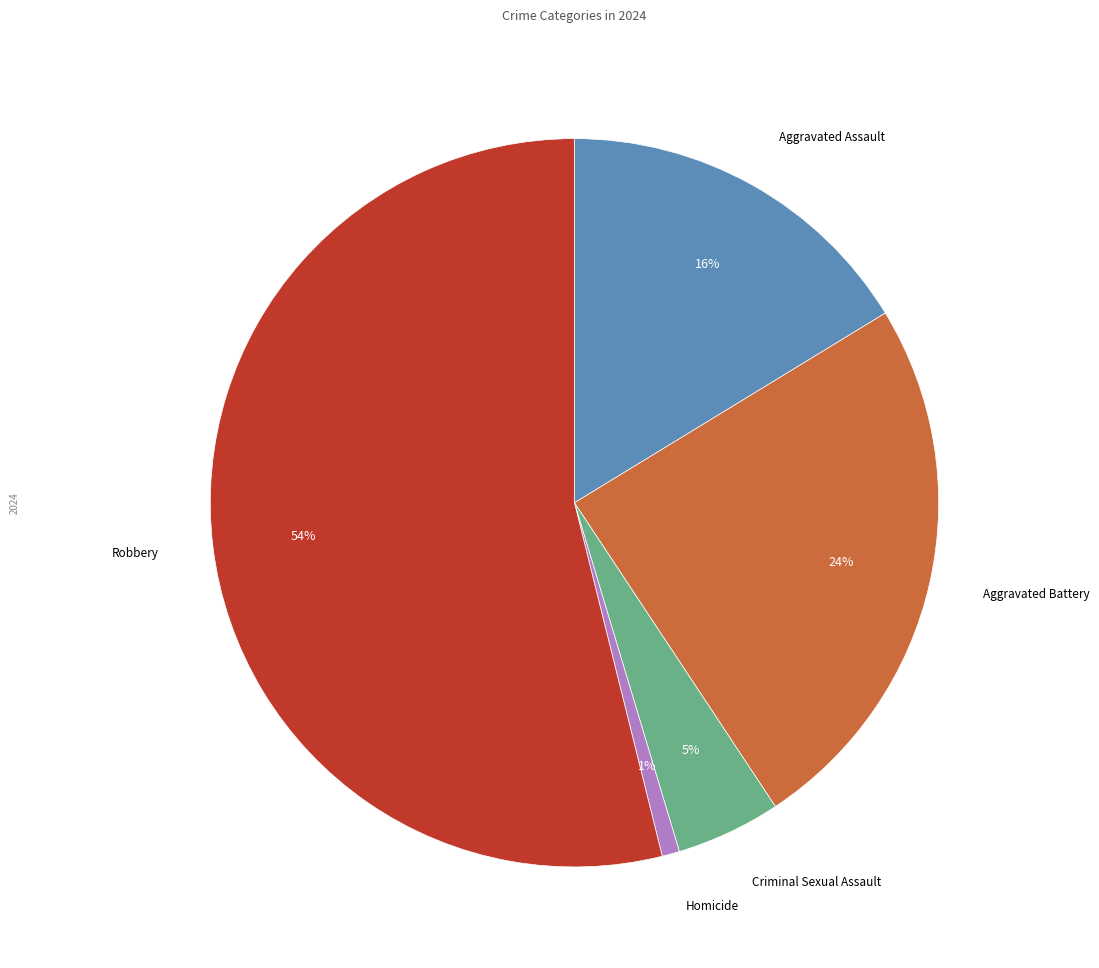

Does any single category account for the majority?

Yes